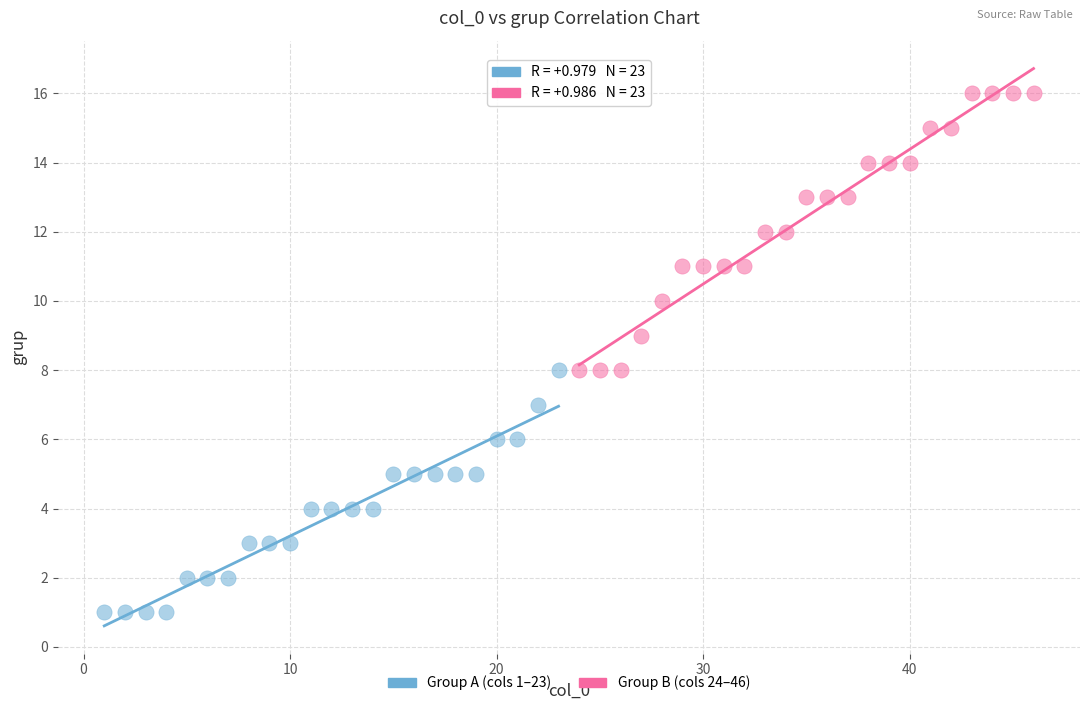

Which series contains the lowest Y value?

Group A (cols 1–23)